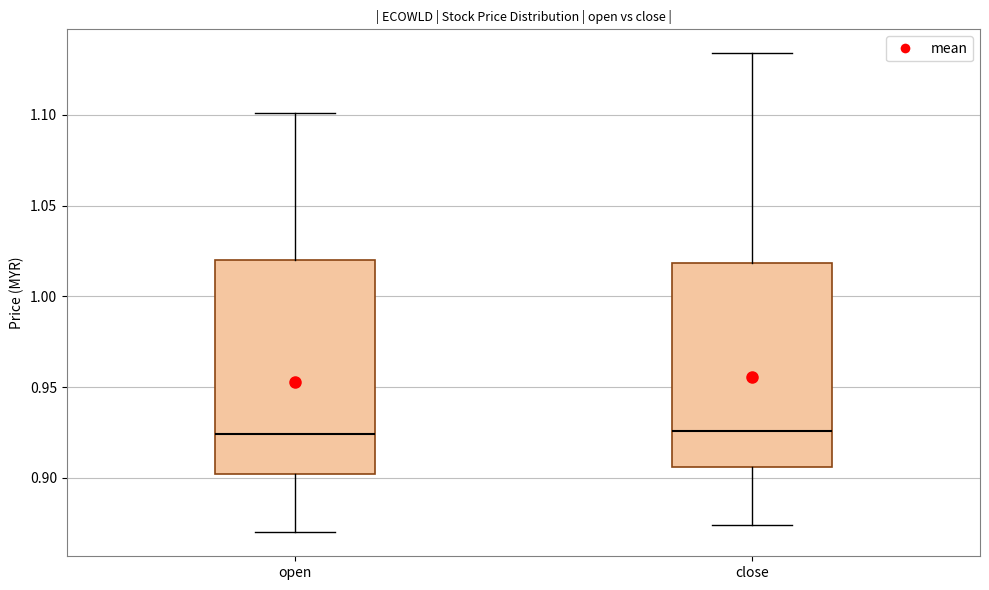

Where is the lower edge of the box for close on the y-axis? The values are not printed on the chart, so give them approximately, as read against the axis.

0.905